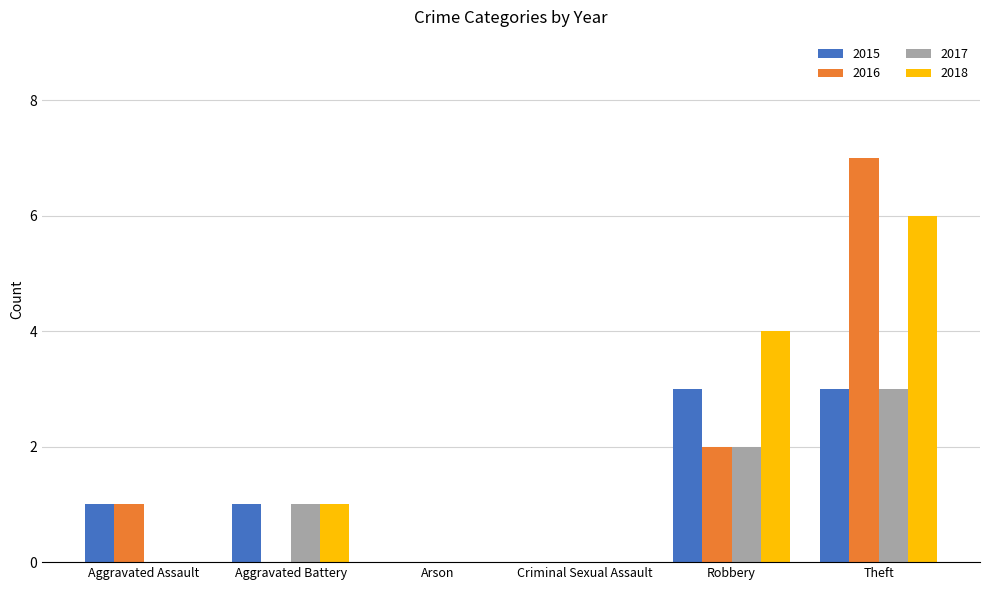

What is the highest value of the 2017 series?

3